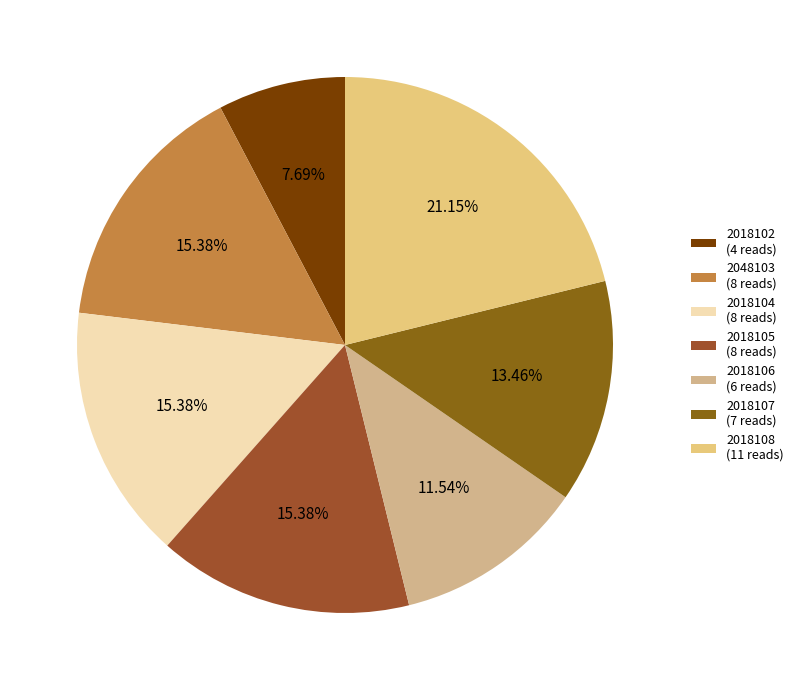

Combined, do 2018106 and 2018107 account for over 50%?

No